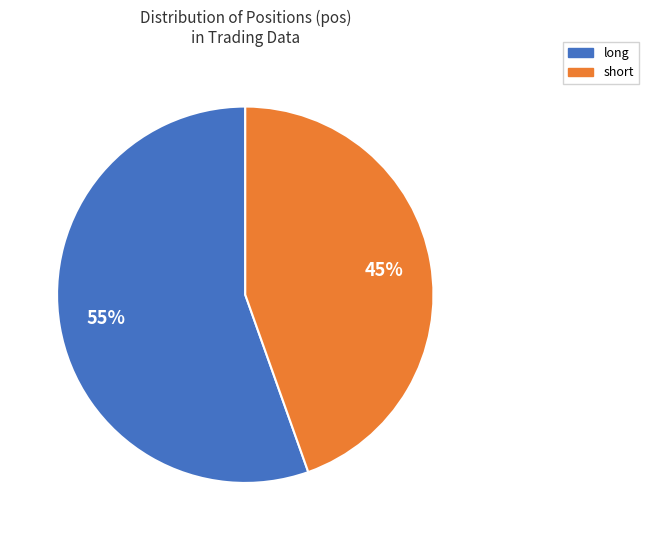

To the nearest percent, what is the average slice percentage?

50%